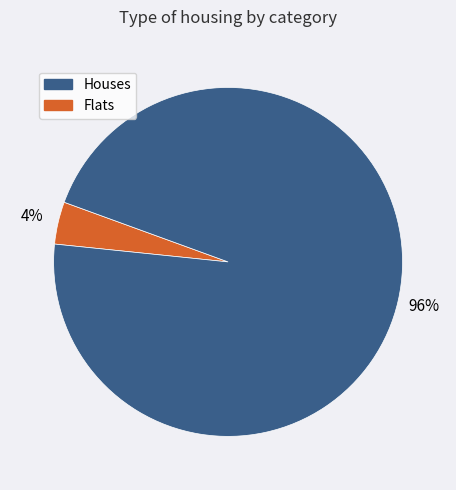

To the nearest percent, what is the difference between the largest and smallest slice percentages?

92%